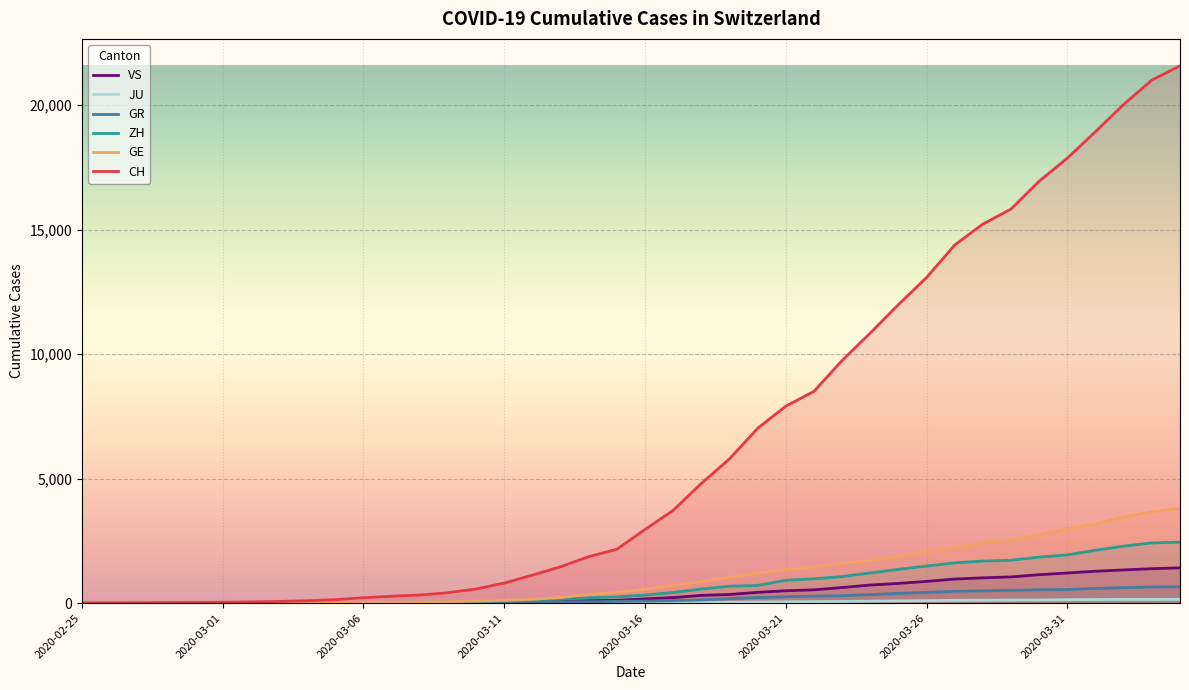

What is the sum of the ZH values at 2020-04-01 and 2020-03-19?

2805